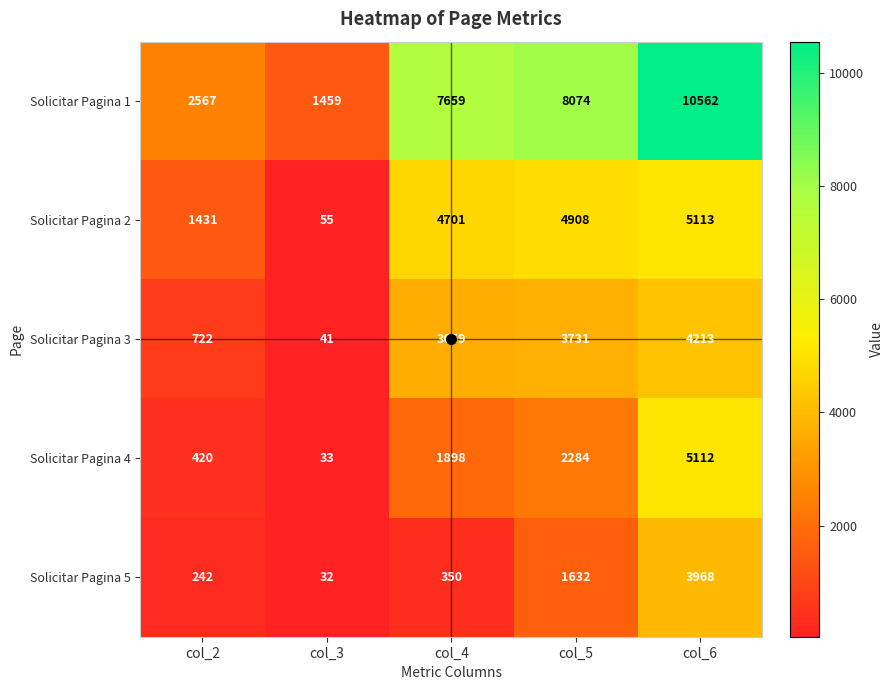

At how many categories does at least one series exceed 5900?

3